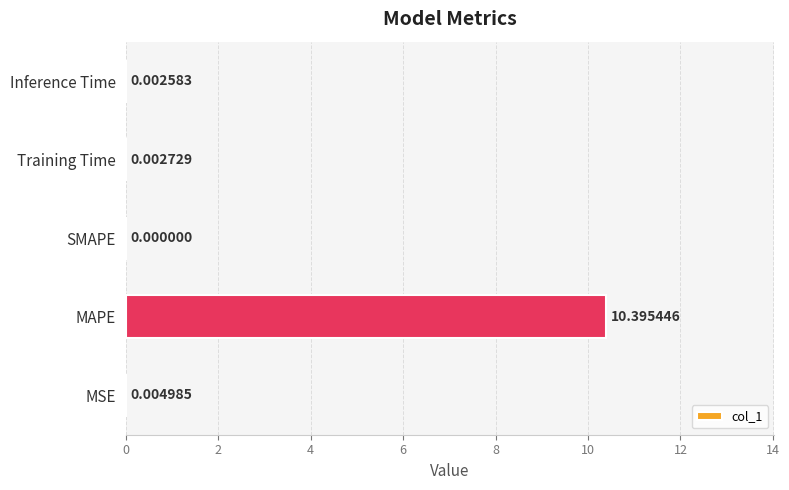

Count the number of values greater than 0.

4